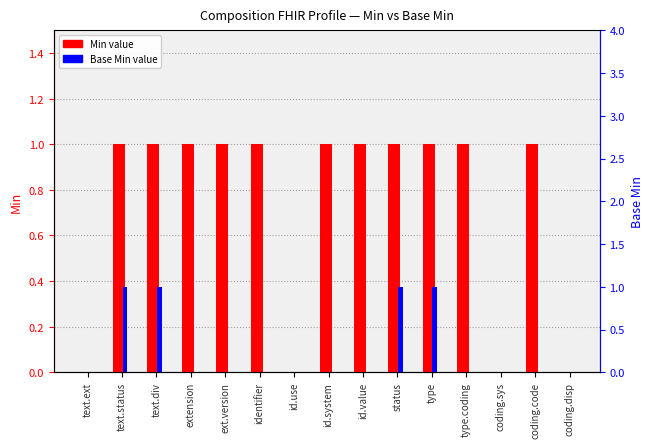

Reading right to left, list all the values displayed in this chart.

Min: coding.disp=0	coding.code=1	coding.sys=0	type.coding=1	type=1	status=1	id.value=1	id.system=1	id.use=0	identifier=1	ext.version=1	extension=1	text.div=1	text.status=1	text.ext=0
Base Min: coding.disp=0	coding.code=0	coding.sys=0	type.coding=0	type=1	status=1	id.value=0	id.system=0	id.use=0	identifier=0	ext.version=0	extension=0	text.div=1	text.status=1	text.ext=0